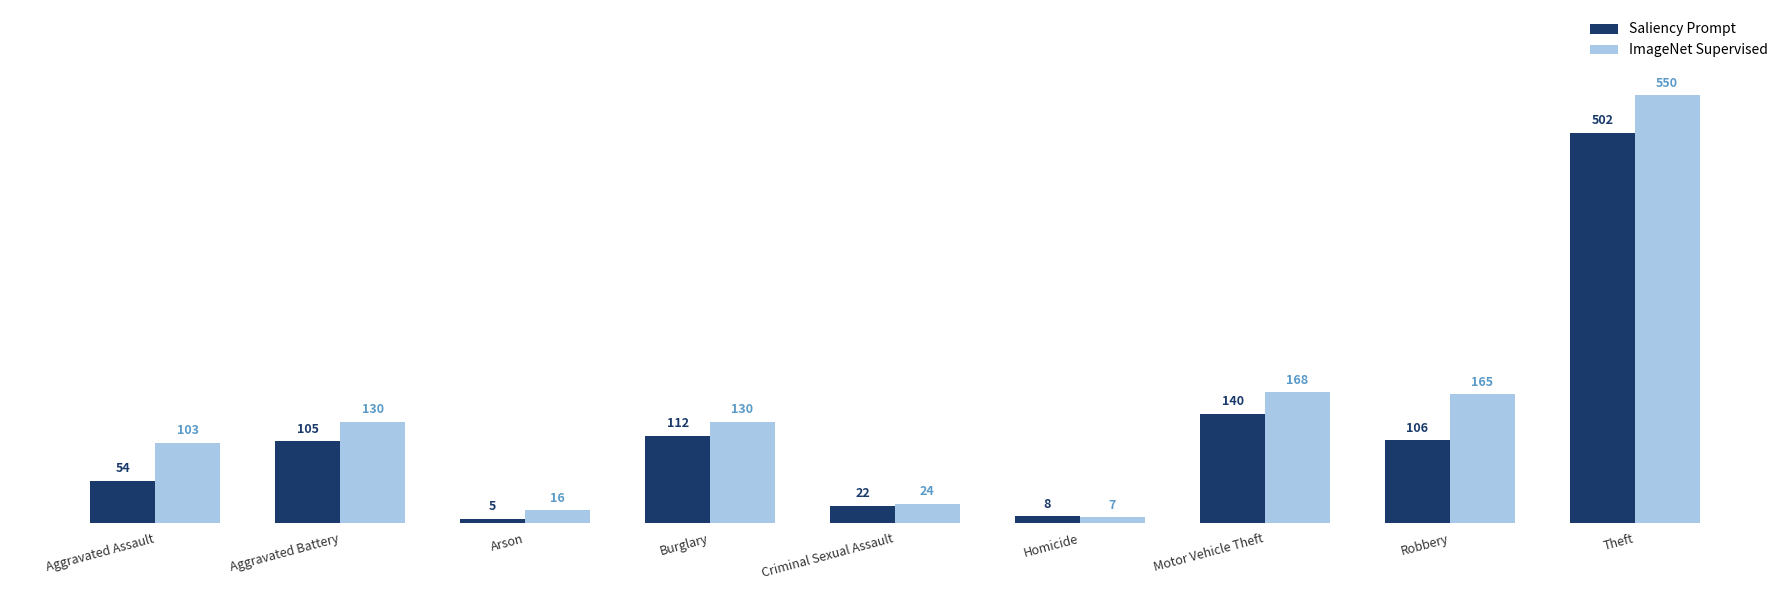

What is the difference between the Saliency Prompt values at Criminal Sexual Assault and Theft?

480